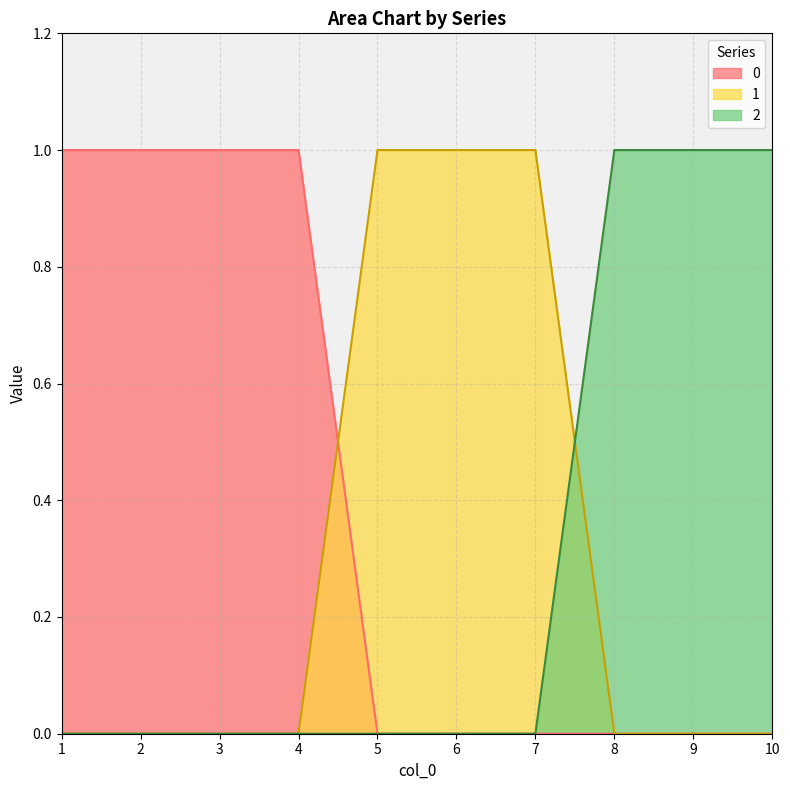

Reading left to right, what are all the values shown in this chart?

0: 1=1	2=1	3=1	4=1	5=0	6=0	7=0	8=0	9=0	10=0
1: 1=0	2=0	3=0	4=0	5=1	6=1	7=1	8=0	9=0	10=0
2: 1=0	2=0	3=0	4=0	5=0	6=0	7=0	8=1	9=1	10=1